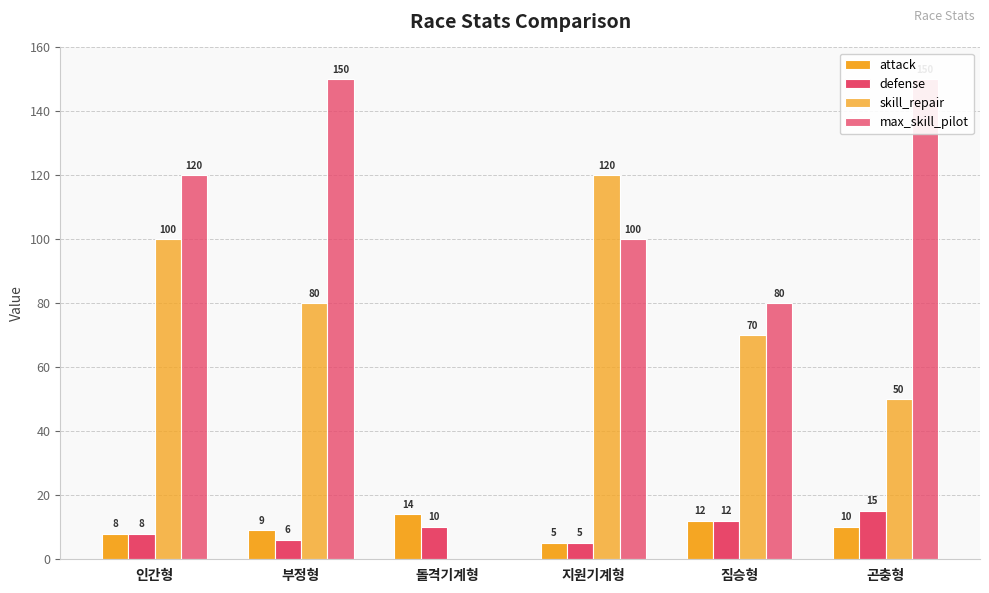

What are all the series names shown in the legend?

attack, defense, skill_repair, max_skill_pilot